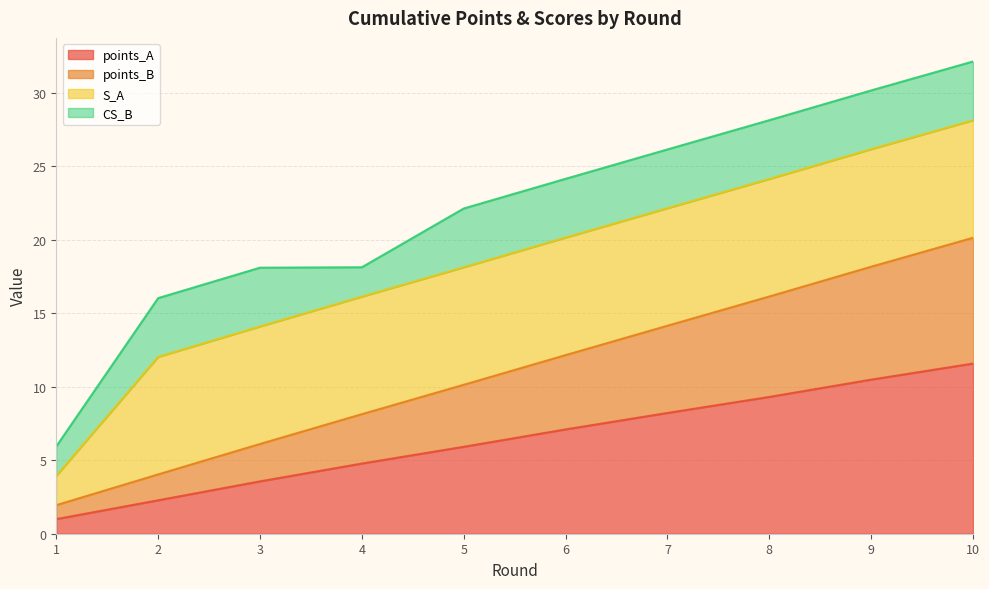

True or false: points_A has a value of 2.3 at 2.

True